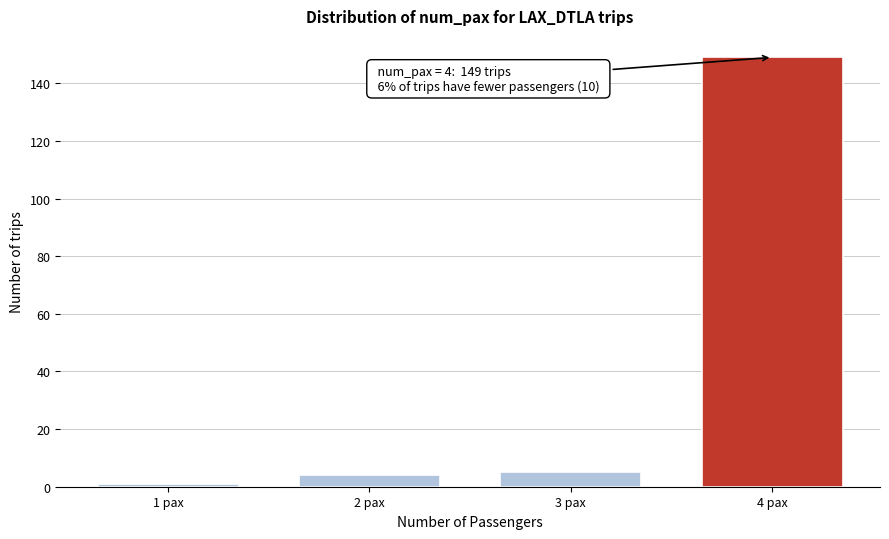

Reading right to left, transcribe all the data shown in this chart.

4 pax=149	3 pax=5	2 pax=4	1 pax=1